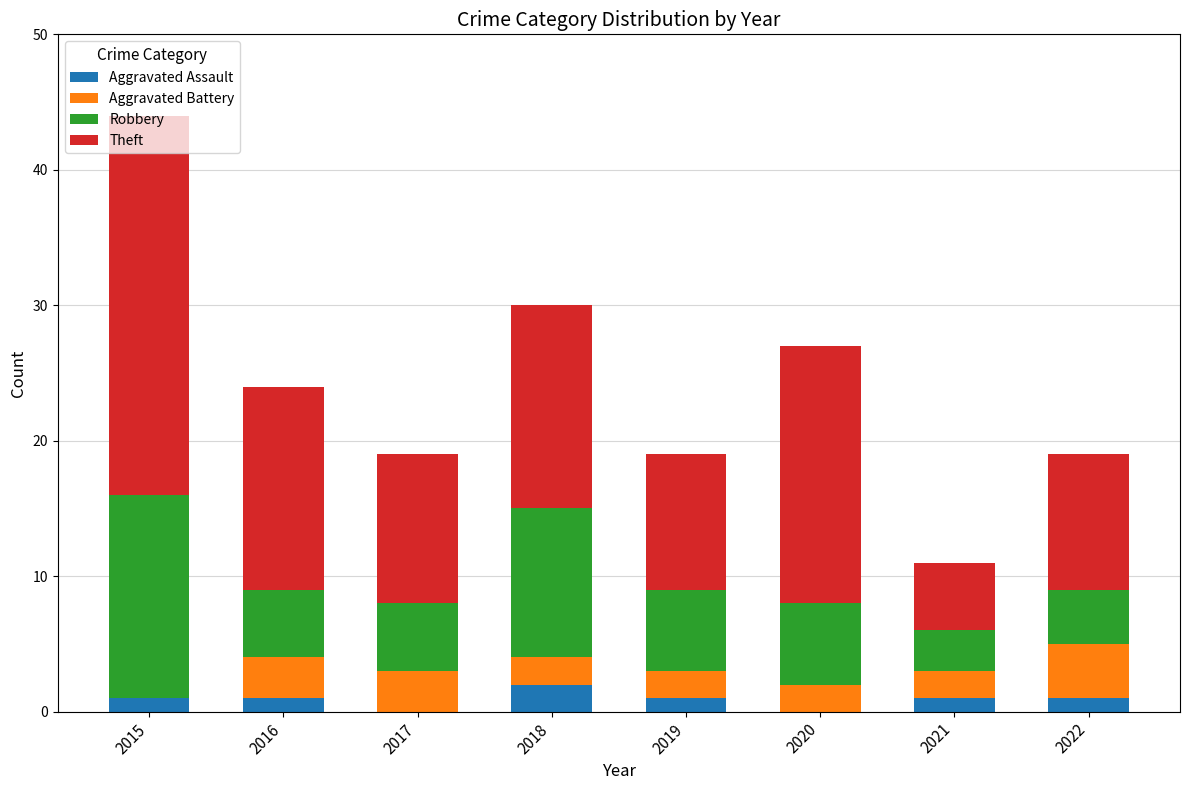

The value of Aggravated Assault at 2019 is 1. True or false?

True